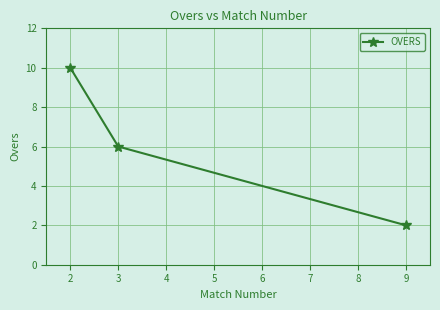

What is the change in value from 2 to 9?

-8